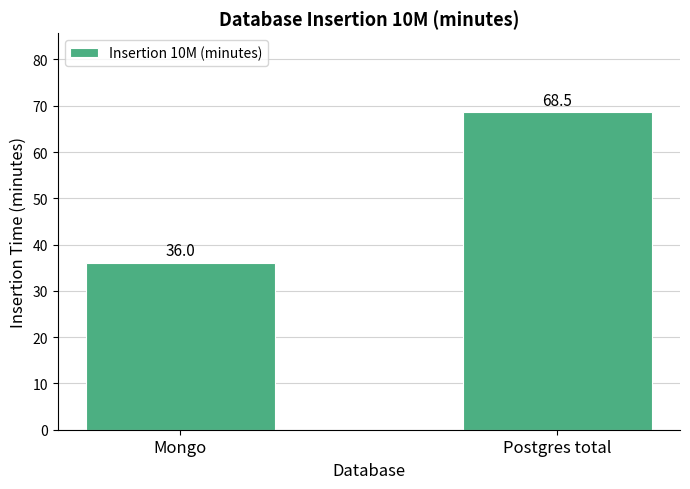

What is the label of the 2nd bar from the left?

Postgres total